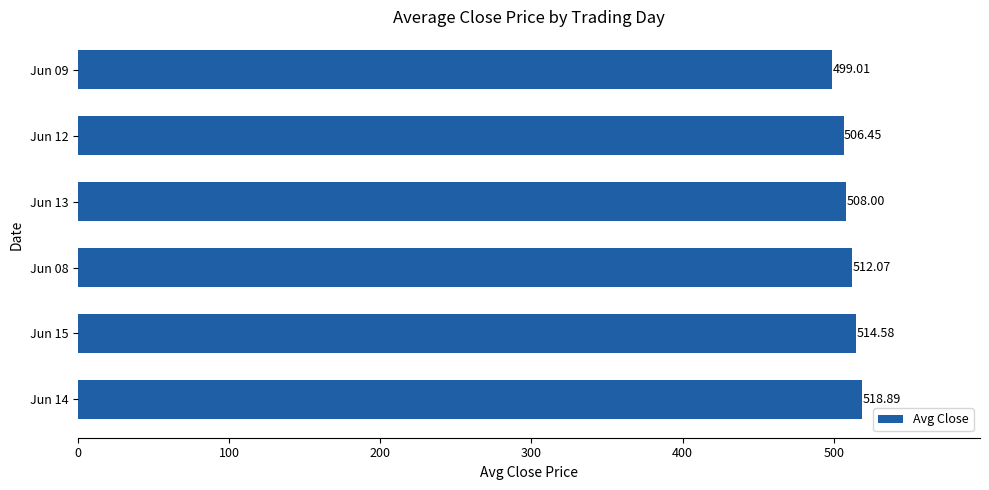

What is the sum of the values at Jun 14 and Jun 09?

1017.9